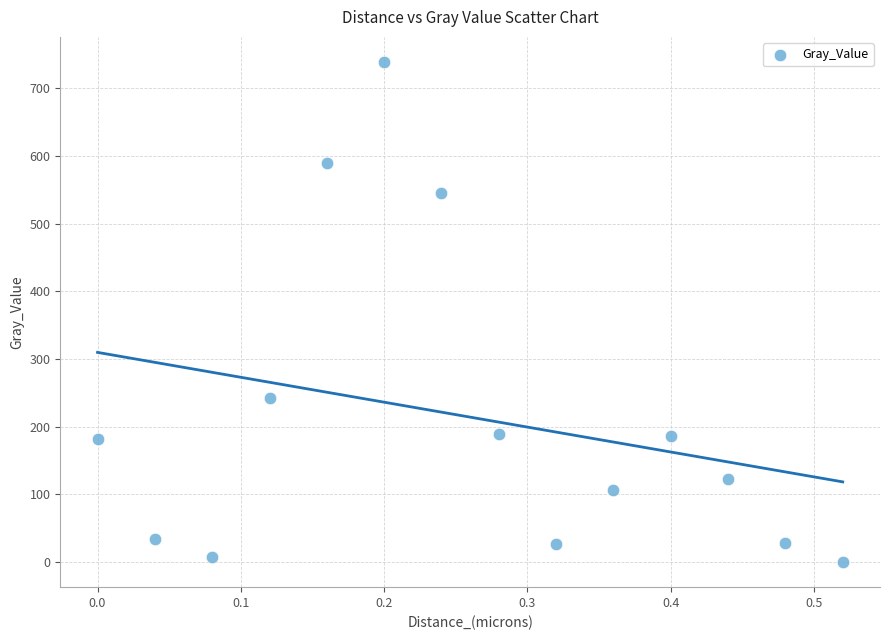

What Y value in the scatter plot is closest to 369?

241.8